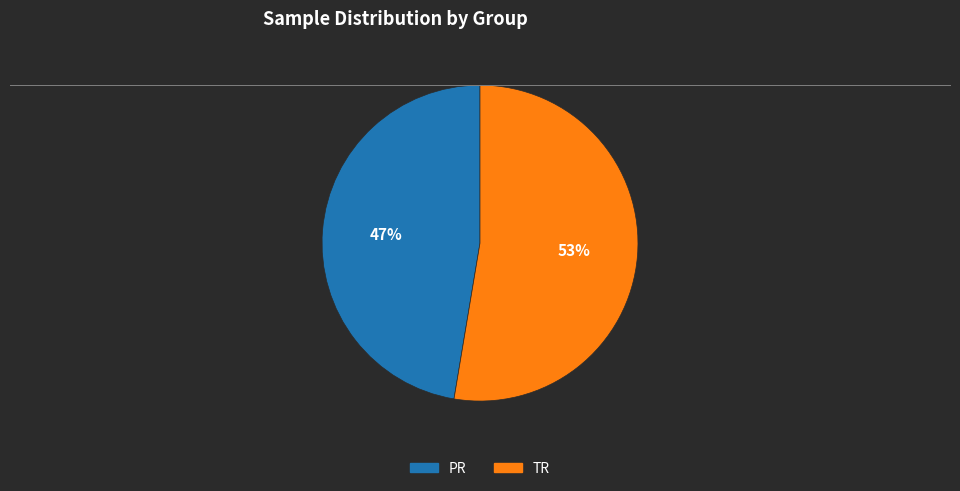

Which slice is the largest?

TR